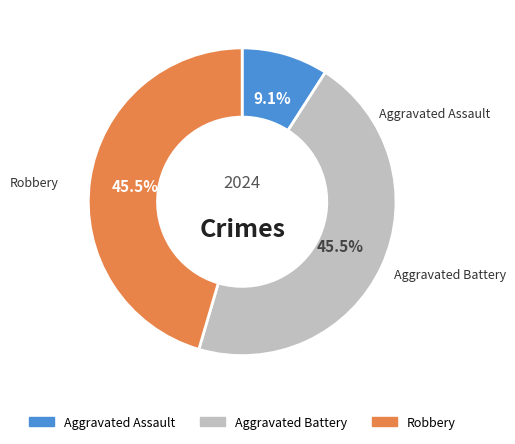

What portion of the pie excludes Aggravated Assault?

90.9%